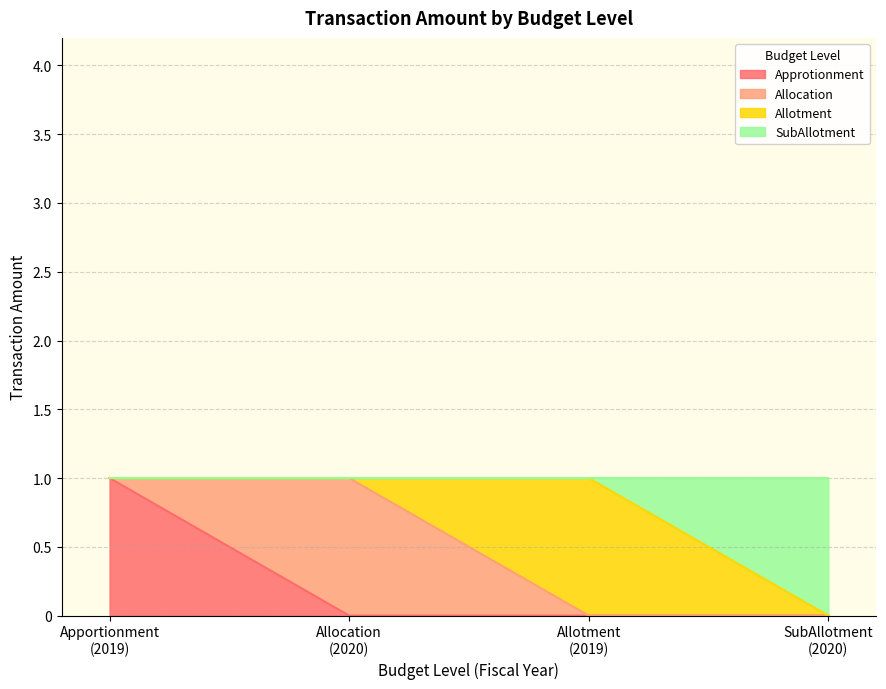

What is the difference between the maximum and second lowest values in the Approtionment series?

1